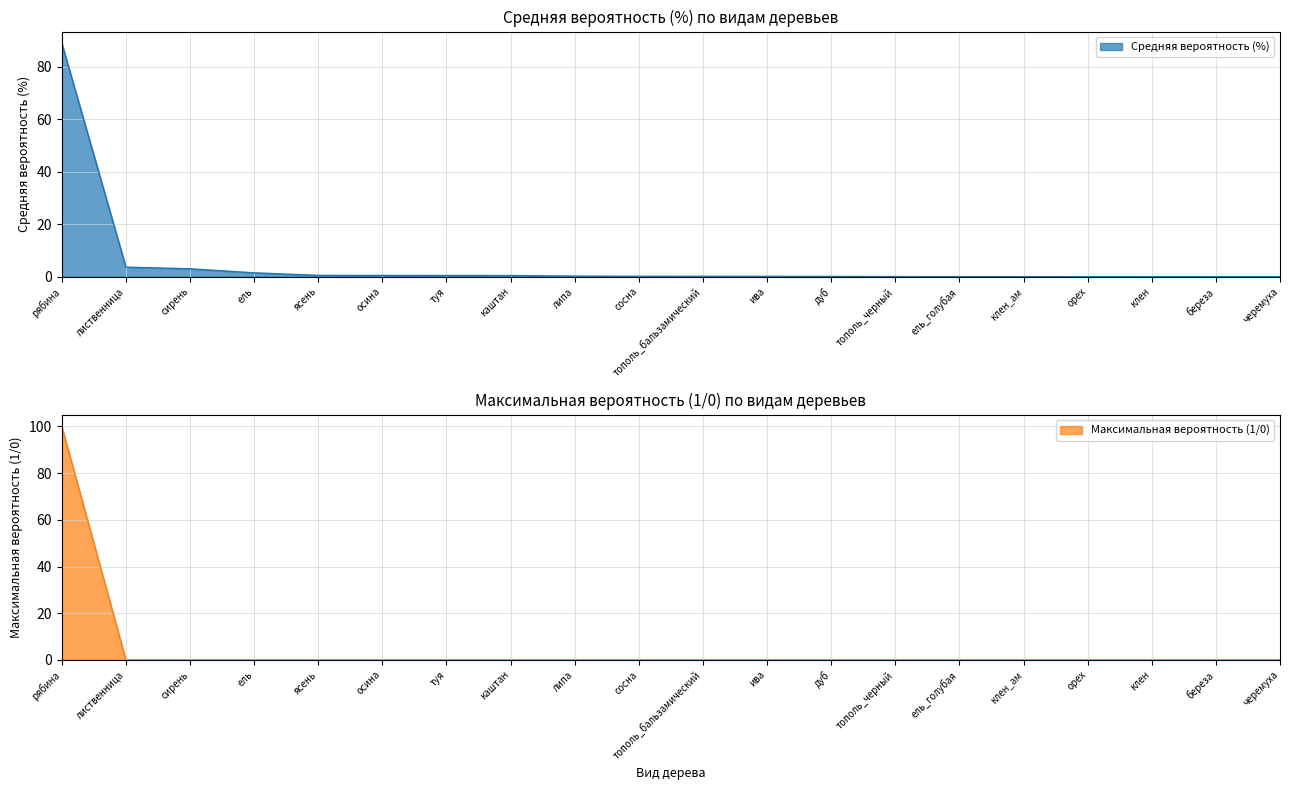

Rank the series by their maximum value, from lowest to highest.

Средняя вероятность (%), Максимальная вероятность (1/0)